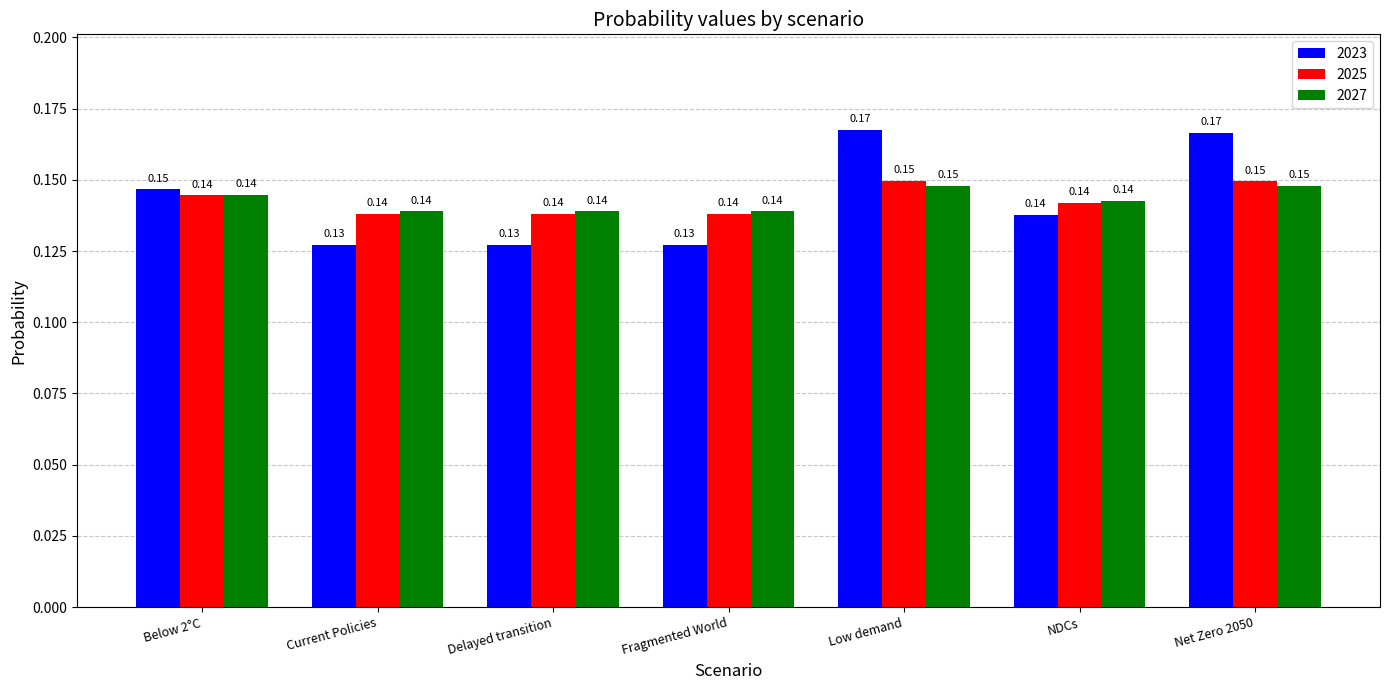

What position from the right is Below 2°C?

7